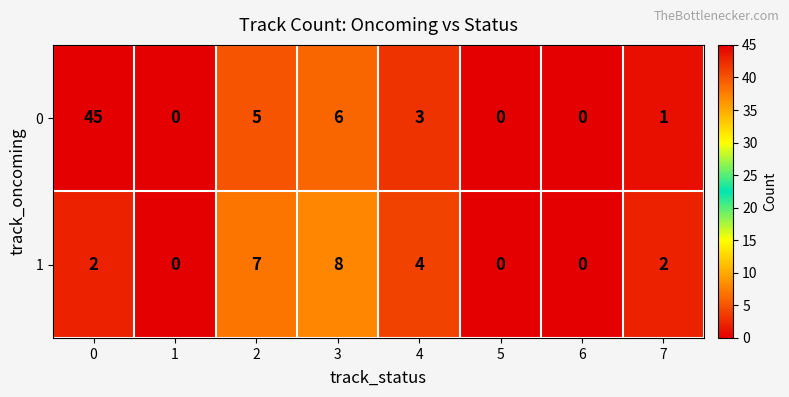

Is it true that 1 equals 4 at 4?

True